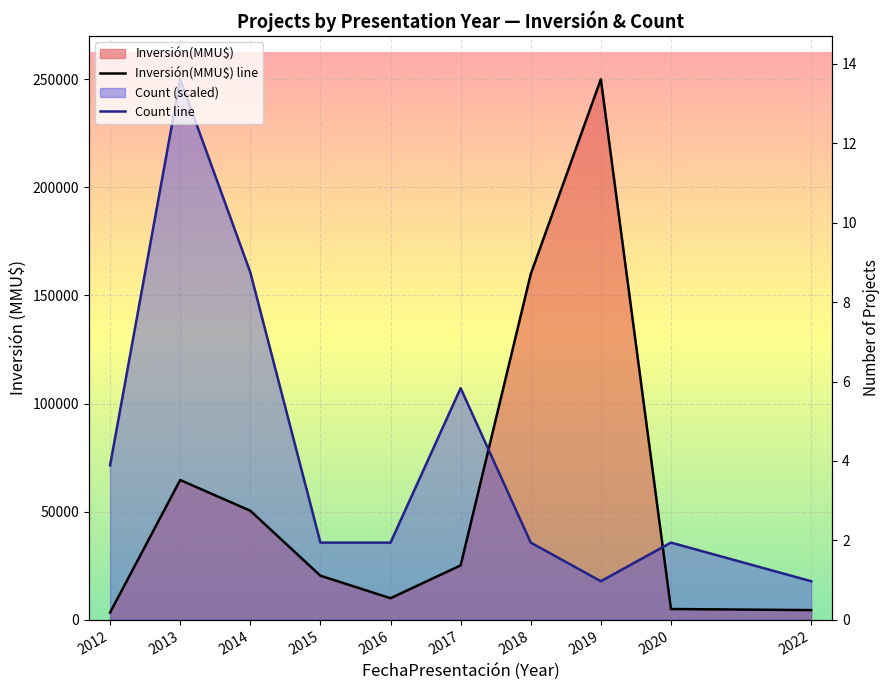

Count the number of categories in the chart.

10